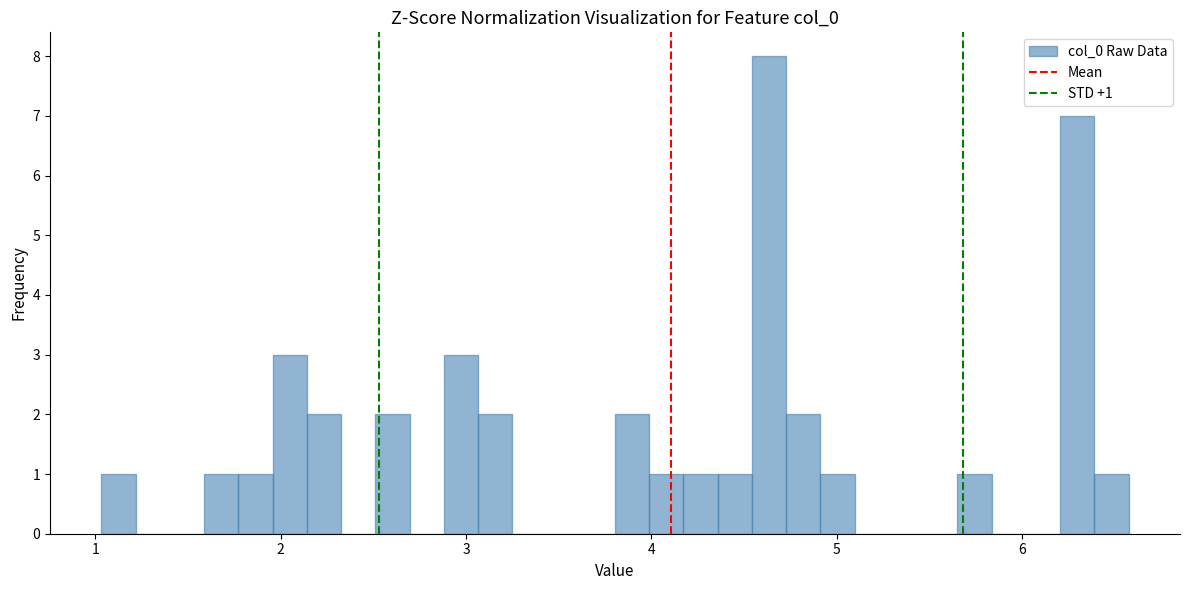

Around what value on the x-axis is the tallest bar? Give the approximate position of its centre, as read against the axis.

4.6